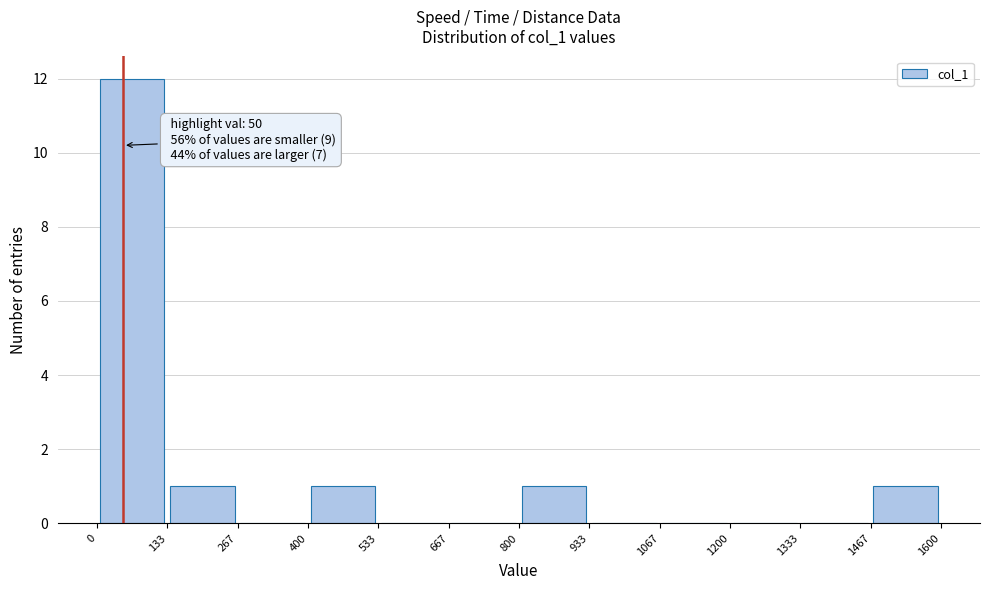

Which range on the x-axis has the tallest bar?

0 to 133